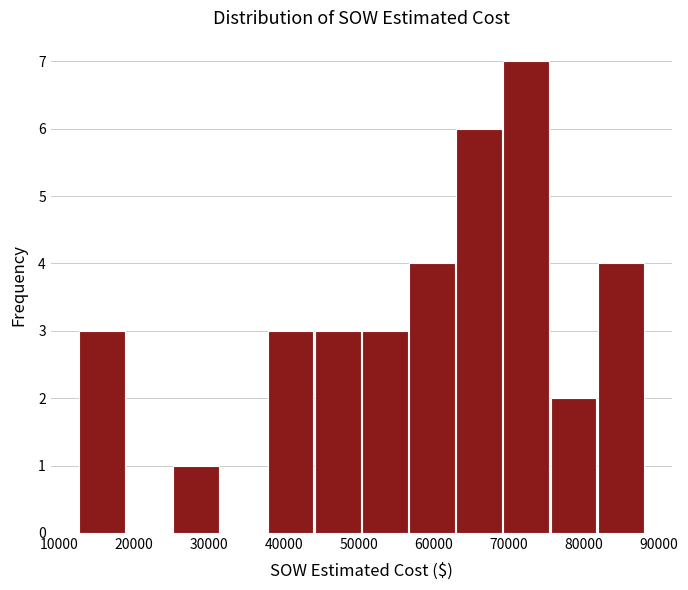

Reading left to right, transcribe this chart: for each bar, give the range it covers on the x-axis and its height. Neither the bar edges nor the heights are printed on the chart, so give them approximately, as read against the axes.

13000 to 19000: 3
19000 to 25000: 0
25000 to 31000: 1
31000 to 38000: 0
38000 to 44000: 3
44000 to 50000: 3
50000 to 57000: 3
57000 to 63000: 4
63000 to 69000: 6
69000 to 75000: 7
75000 to 82000: 2
82000 to 88000: 4